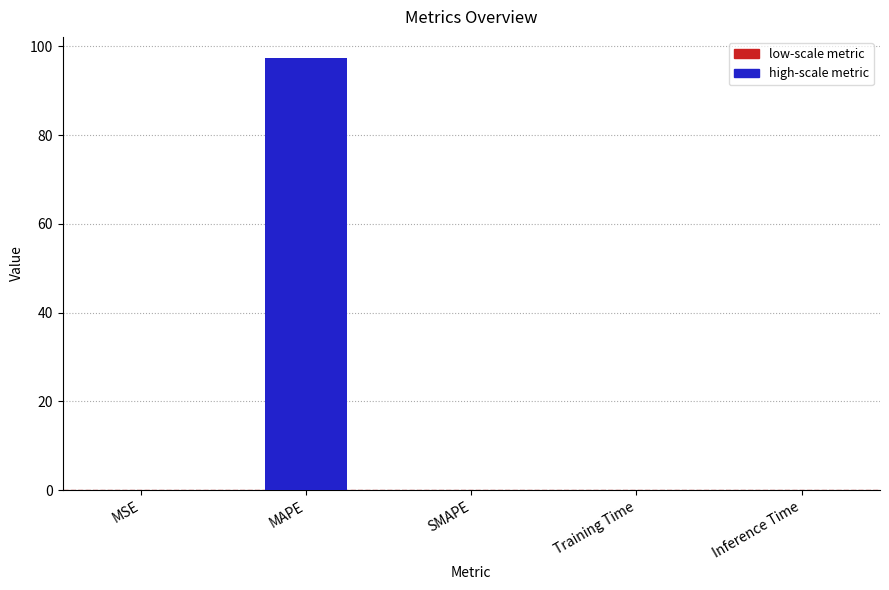

What is the sum of all values?

97.3